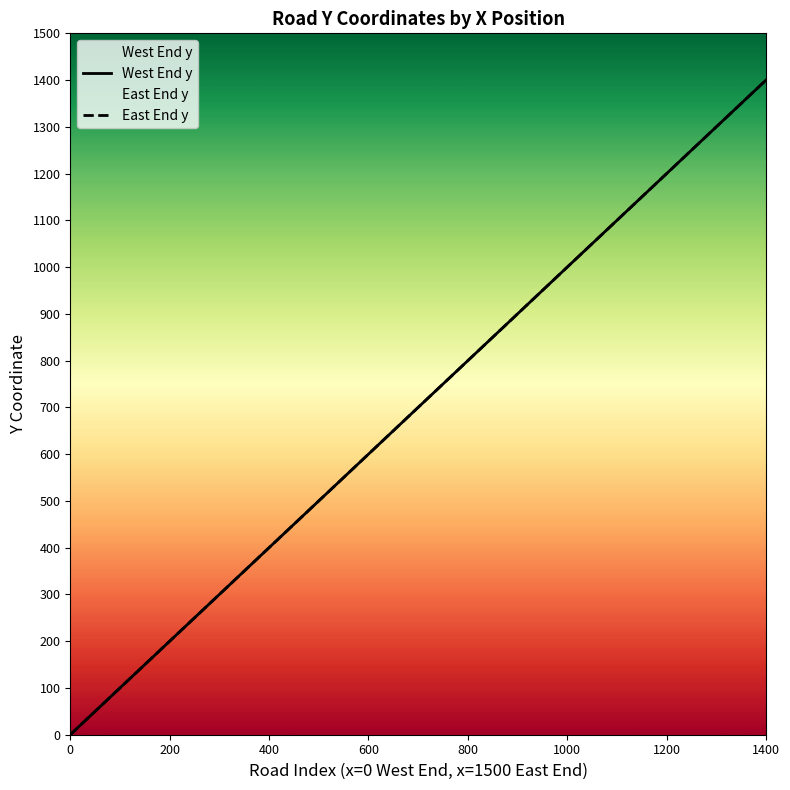

Which series has the largest total across all categories?

West End y